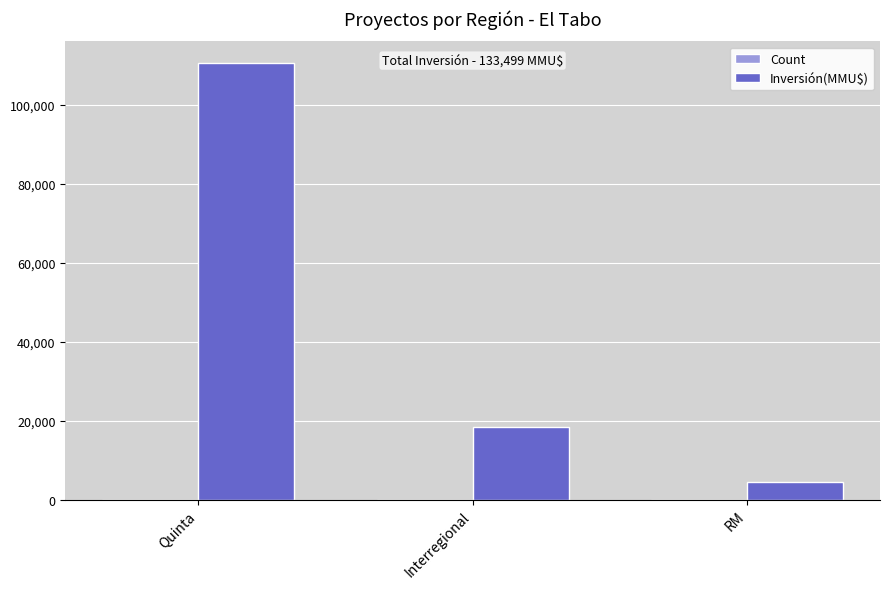

Where is Inversión(MMU$) nearest to the value 57558?

Interregional